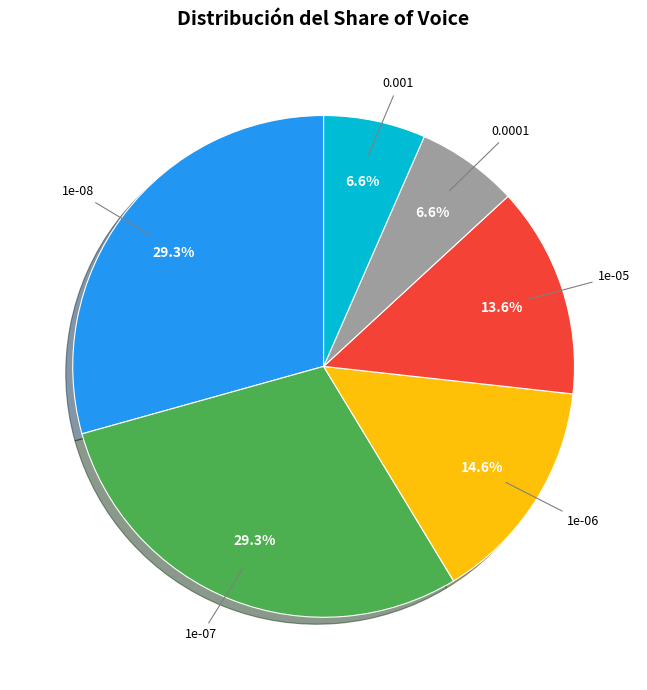

Is there a majority slice in this chart?

No